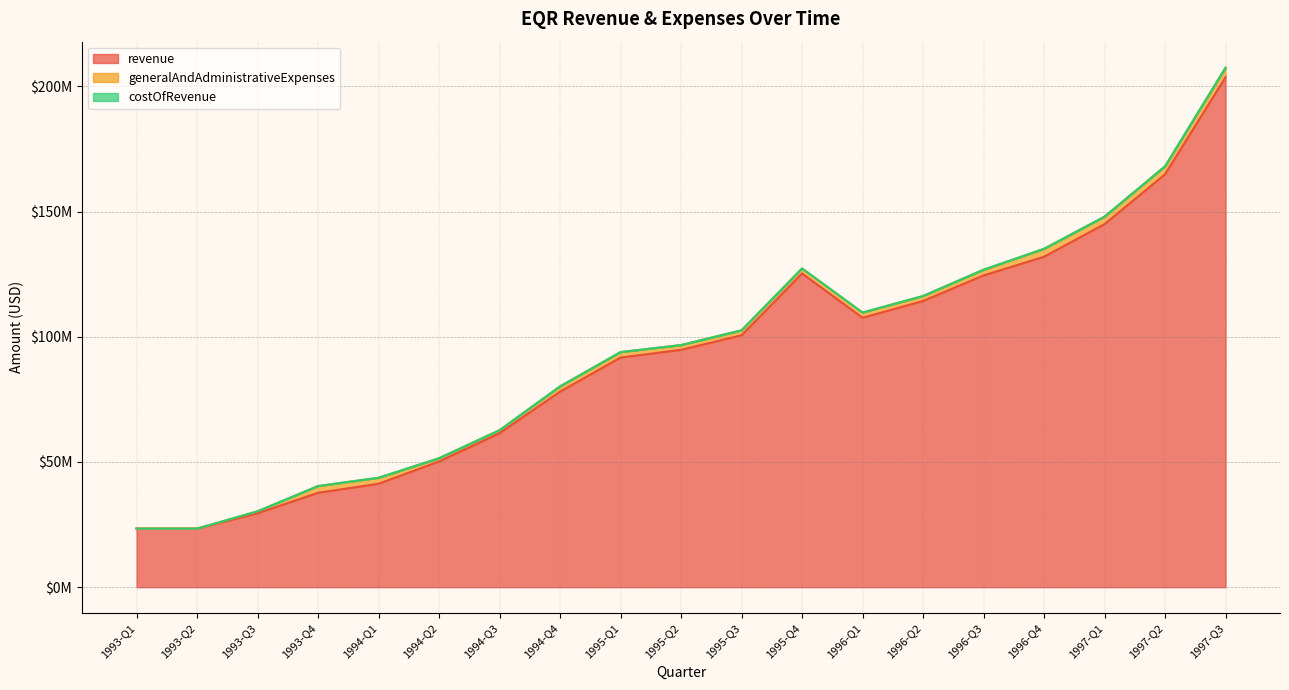

Count the number of data series in this chart.

3